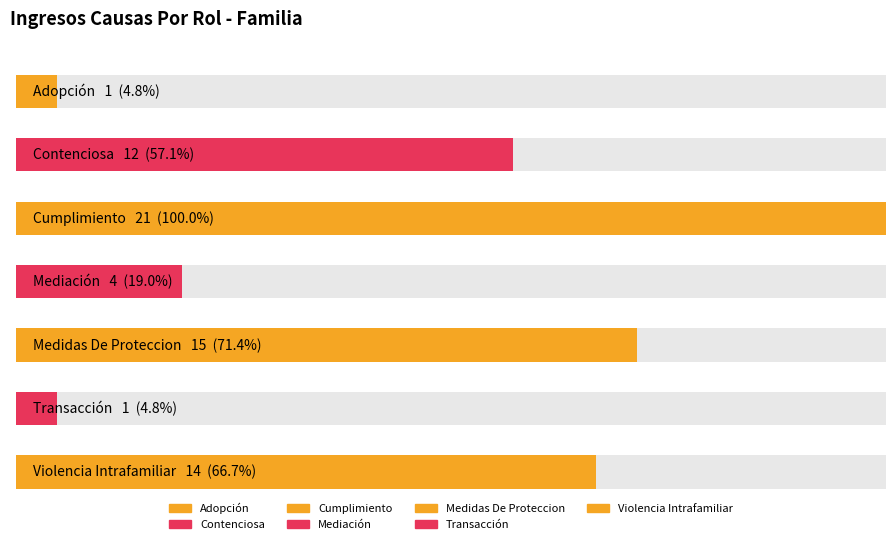

Reading right to left, extract all data points from this chart.

14	1	15	4	21	12	1